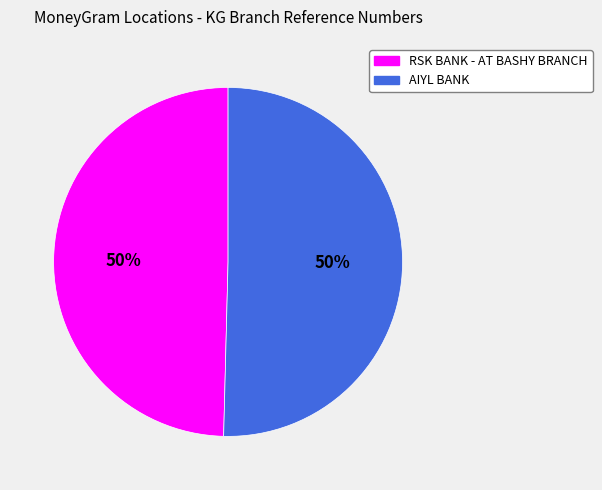

Is the sum of AIYL BANK and RSK BANK - AT BASHY BRANCH greater than half?

Yes